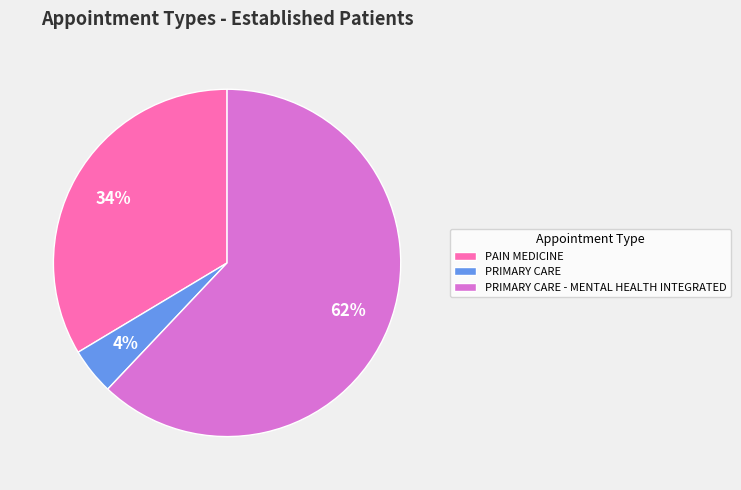

What is the smallest slice in the pie chart?

PRIMARY CARE